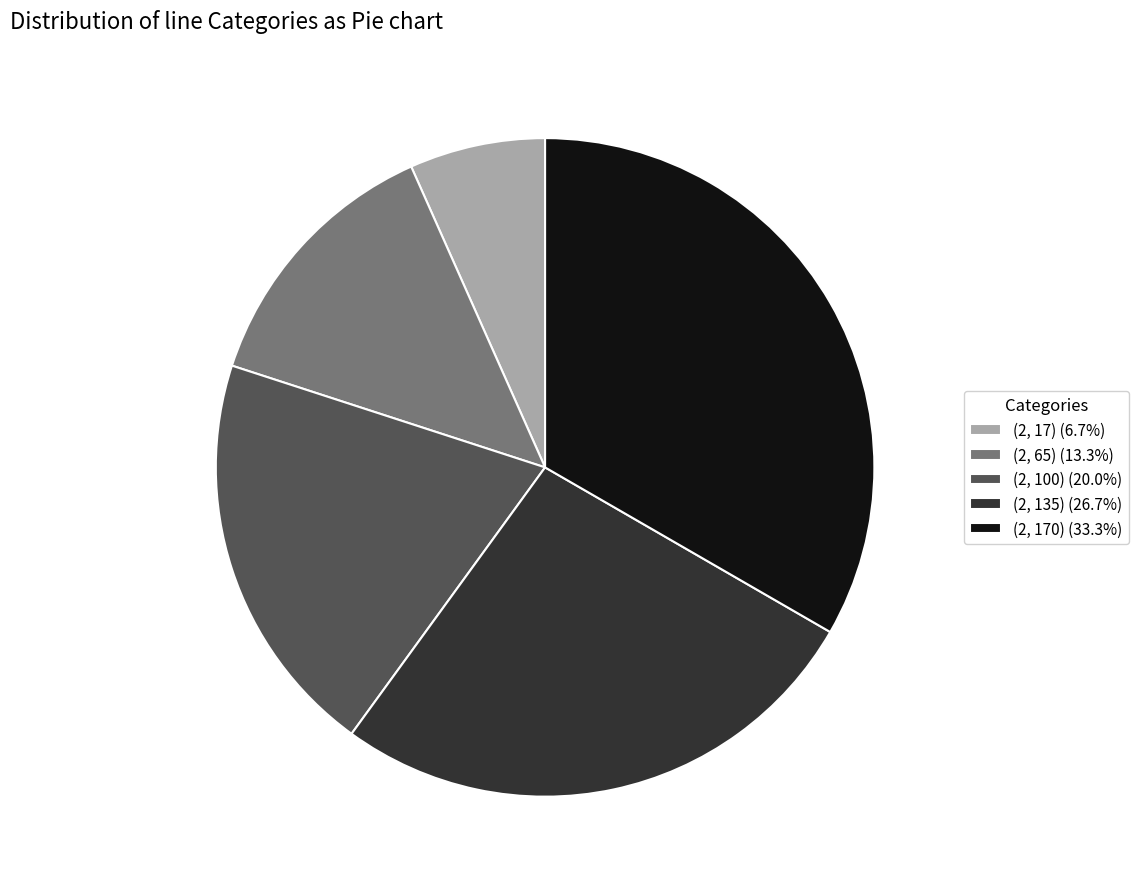

What is the smallest slice in the pie chart?

(2, 17)